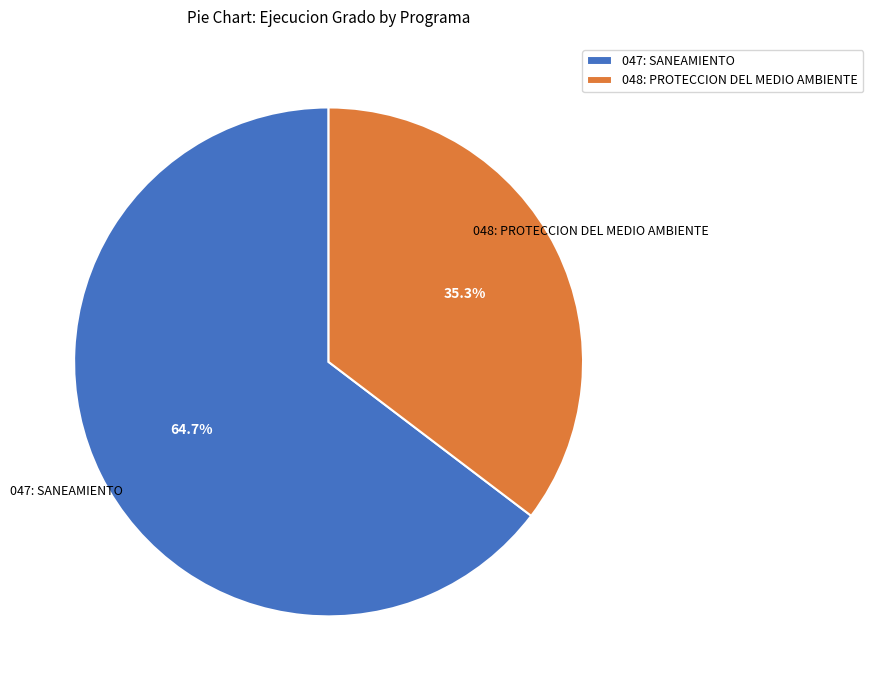

Is there a majority slice in this chart?

Yes